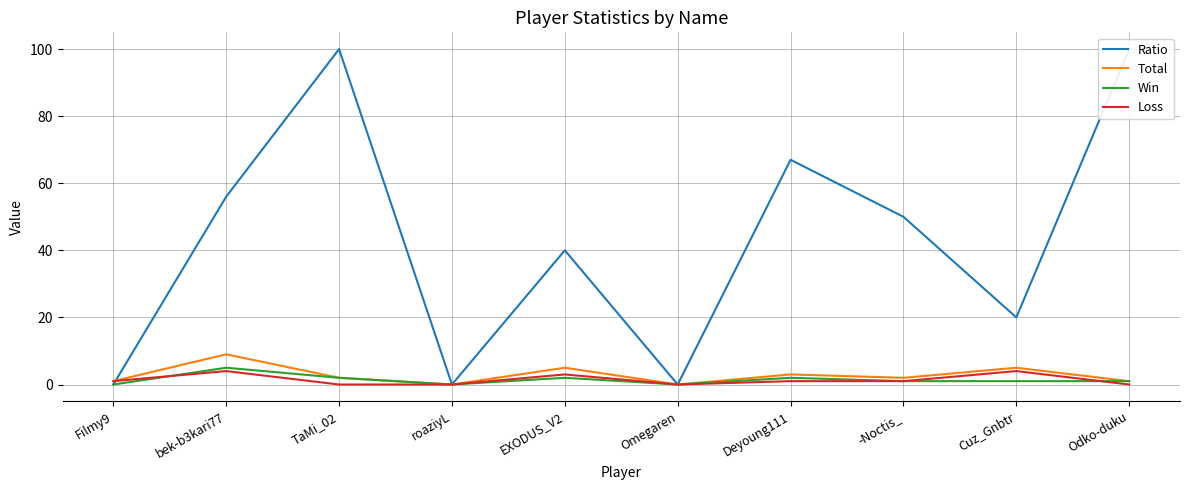

Is it true that Total equals 1 at Filmy9?

True